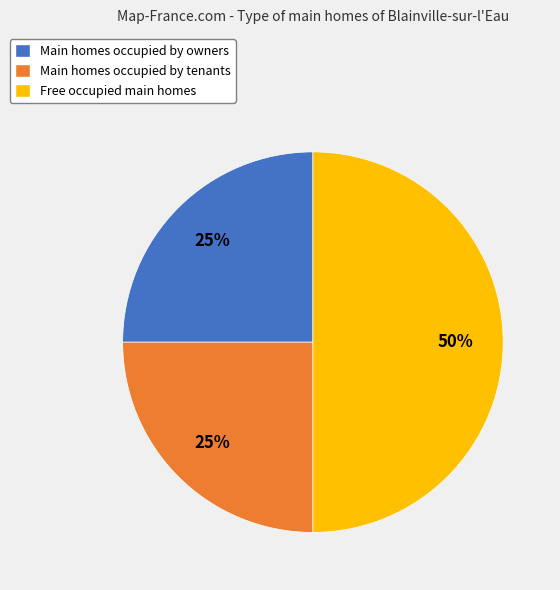

To the nearest percent, what is the average slice percentage?

33%